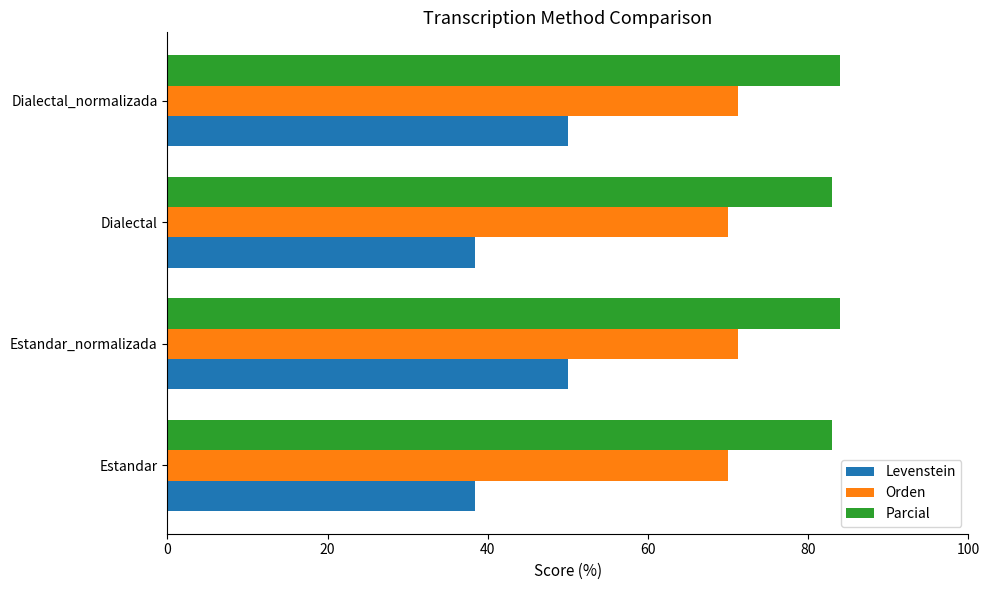

What are all the series names shown in the legend?

Levenstein, Orden, Parcial